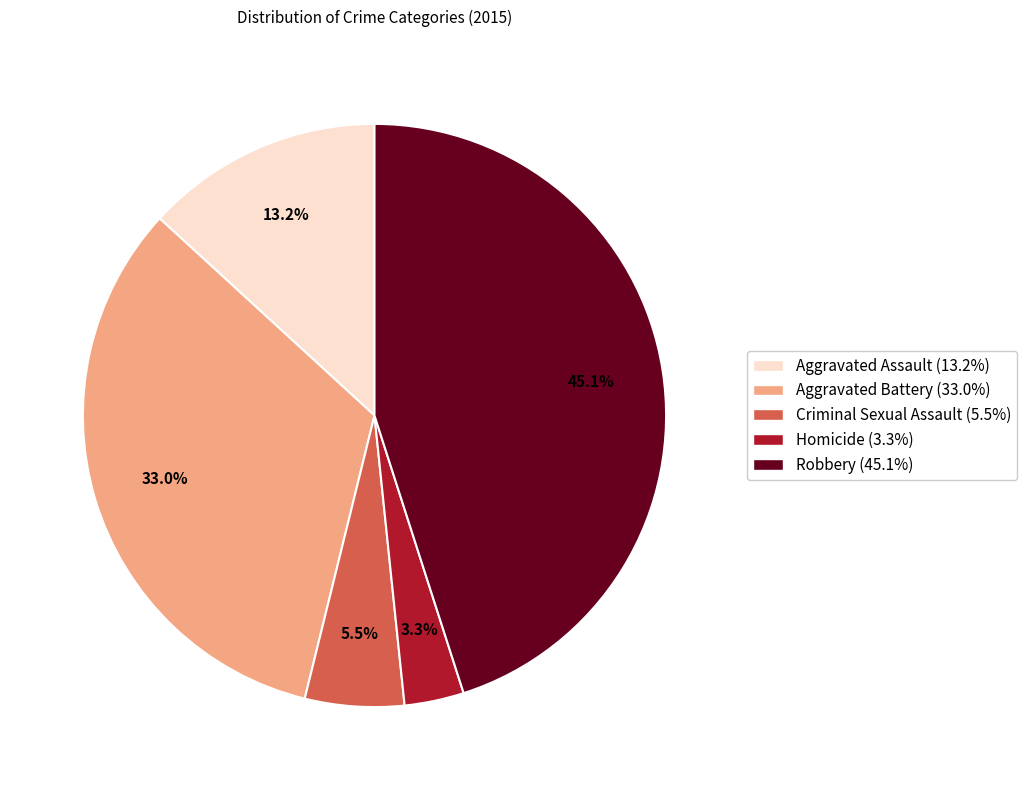

Between Homicide and Robbery, which is larger?

Robbery